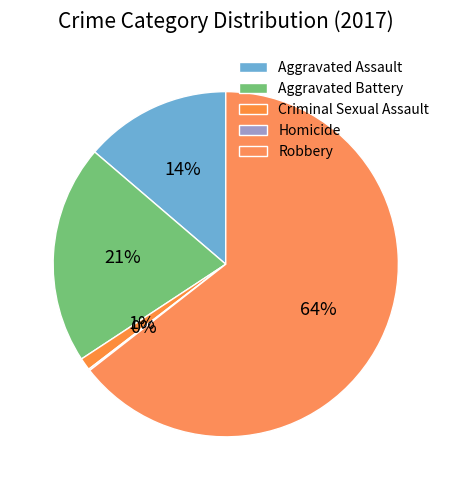

Rank the categories by value from highest to lowest.

Robbery, Aggravated Battery, Aggravated Assault, Criminal Sexual Assault, Homicide